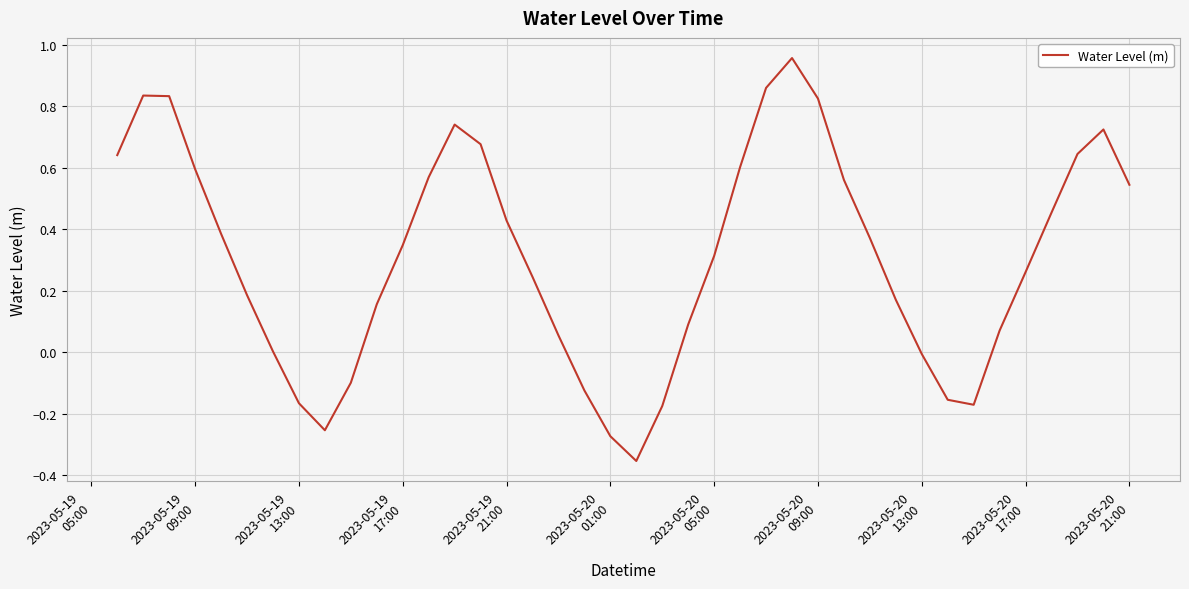

What is the difference between the maximum and minimum values?

1.3